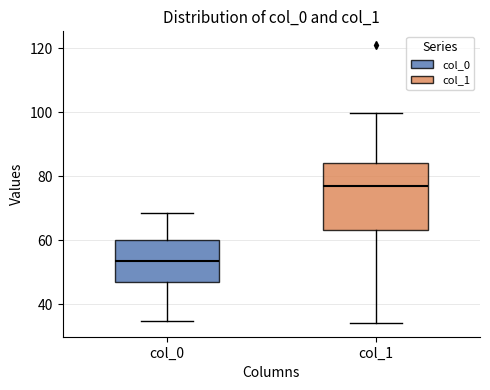

Reading left to right, transcribe this box plot: for each box, give where its median line is, the range the box spans, and where its two whiskers end, as read against the y-axis. The values are not printed on the chart, so give them approximately, as read against the axis.

col_0: median 54, box 46 to 60, whiskers 34 to 68
col_1: median 76, box 64 to 84, whiskers 34 to 100